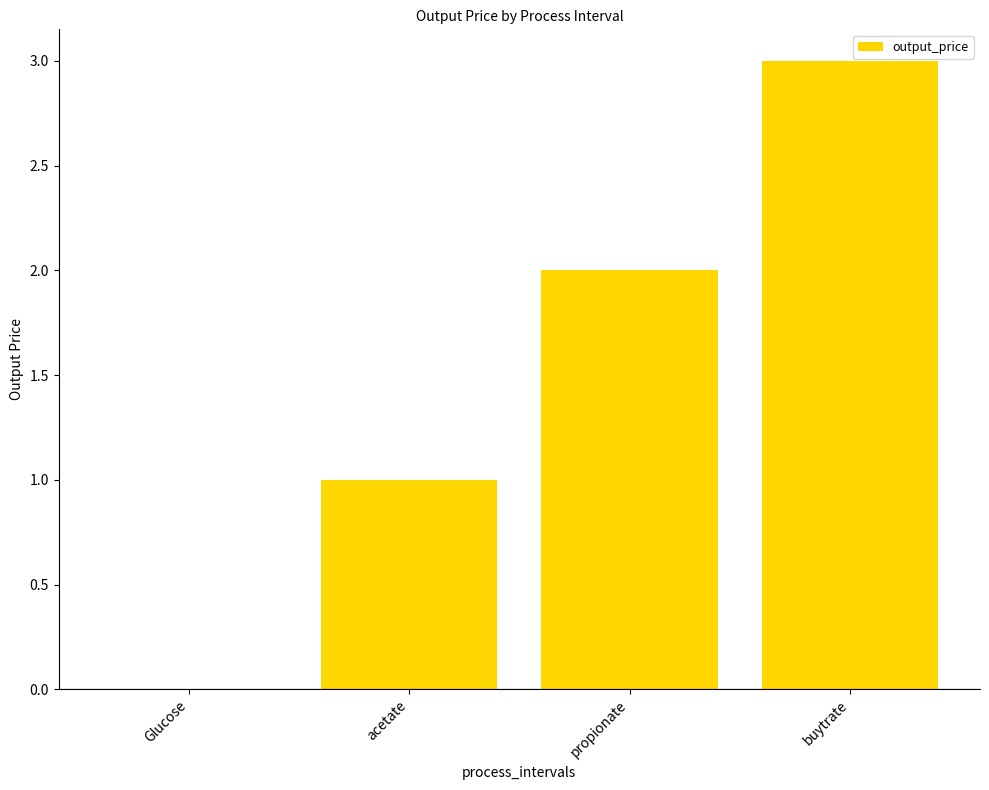

What is the sum of all values?

6